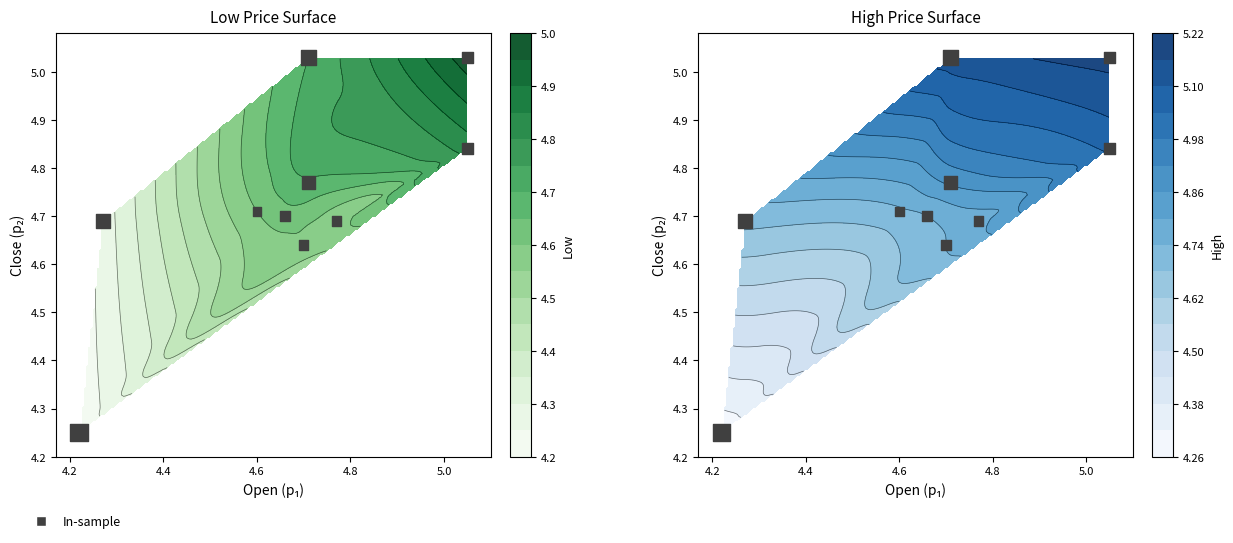

What is the sum of all values?

47.4